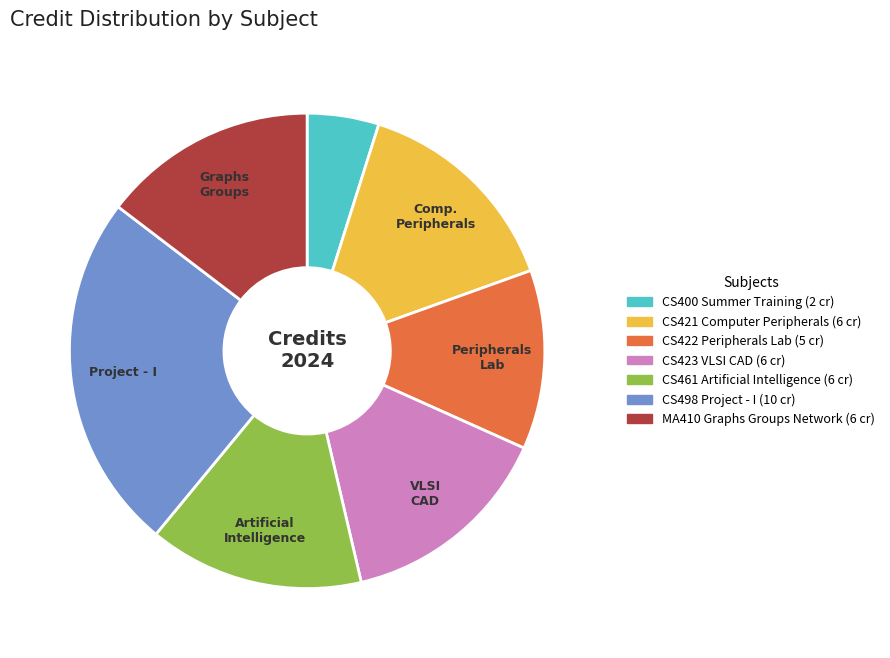

The MA410 Graphs Groups Network slice represents 6% of the pie. True or false?

False